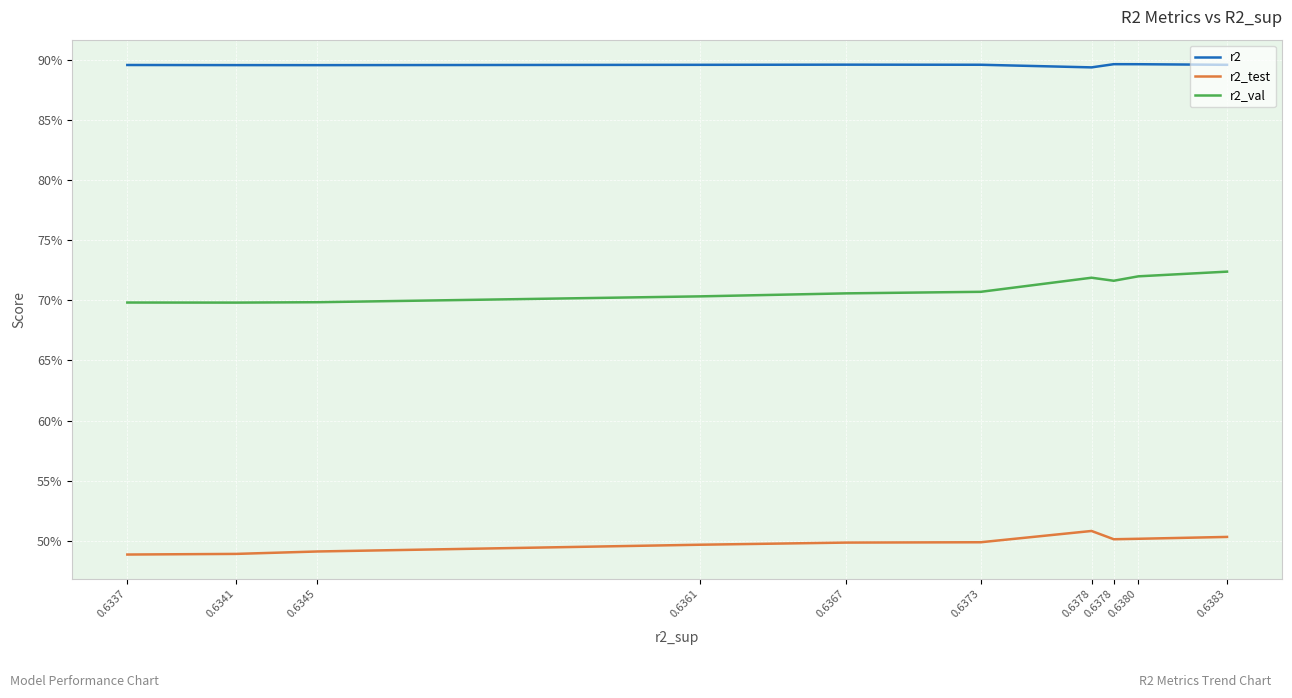

What is the approximate value of r2 at 0.6345?

0.9